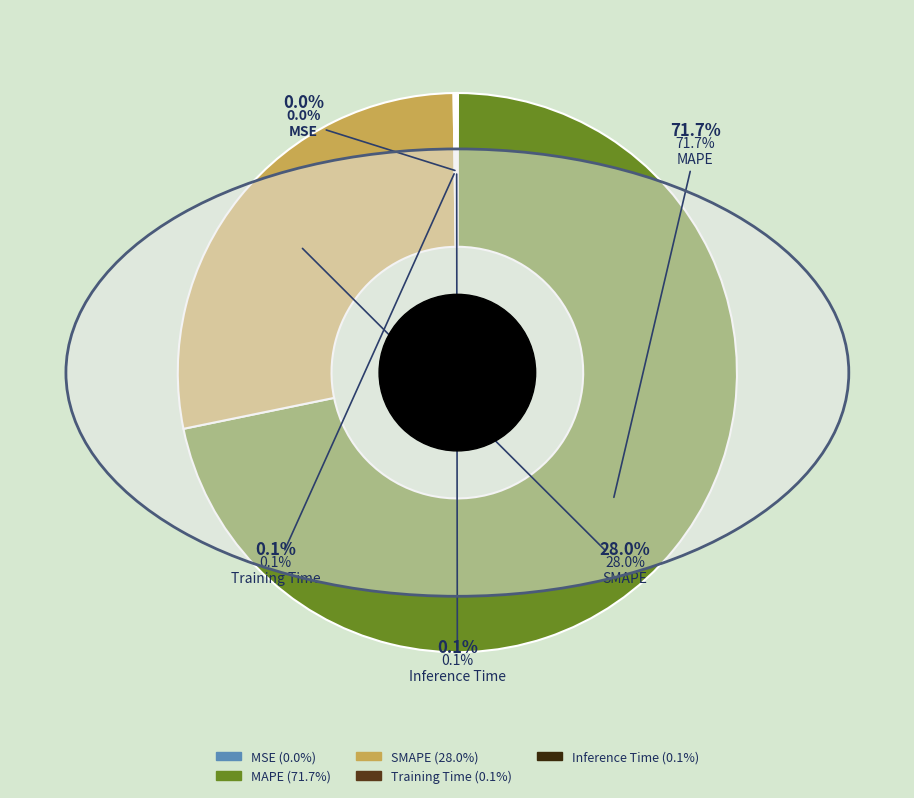

To the nearest percent, what is the difference between the largest and smallest slice percentages?

72%